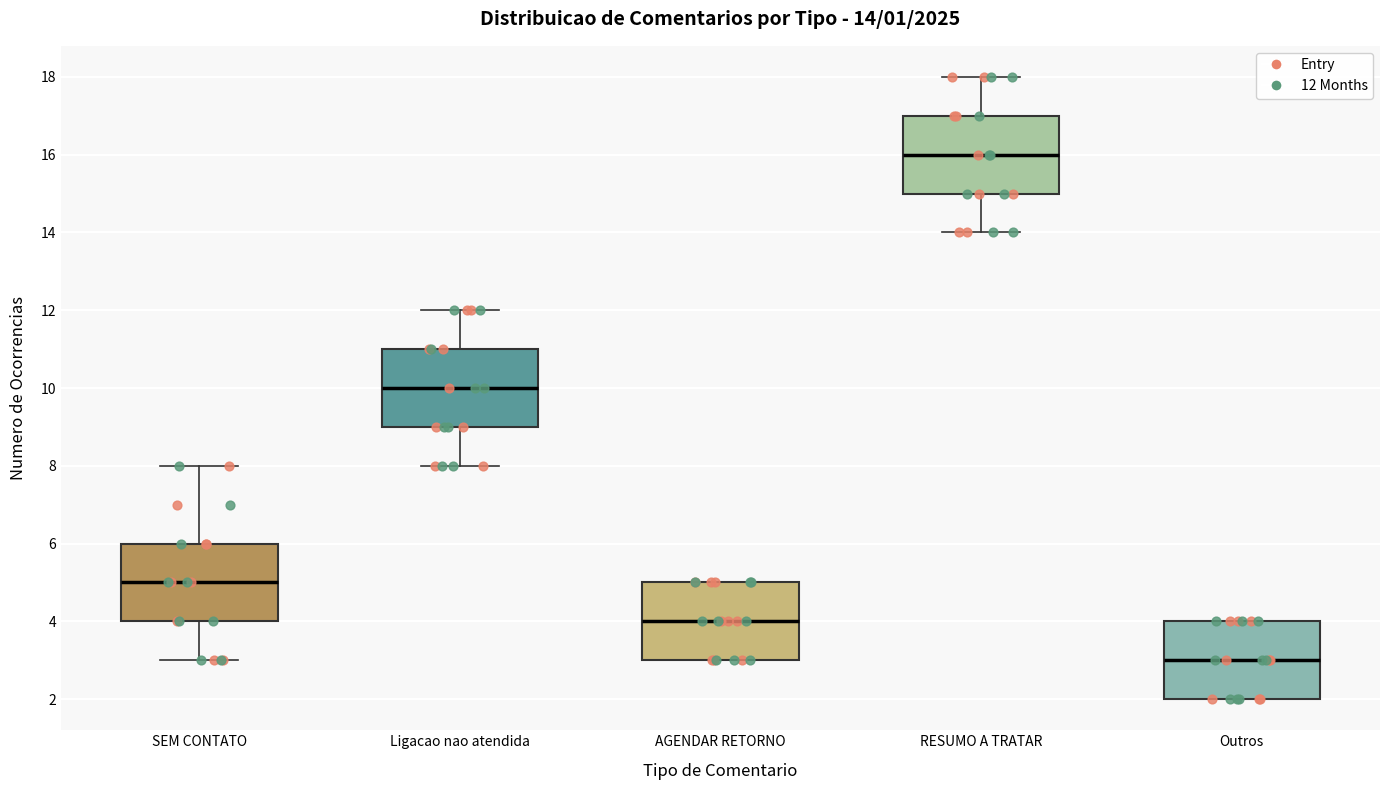

Which box's median line is the lowest?

Outros